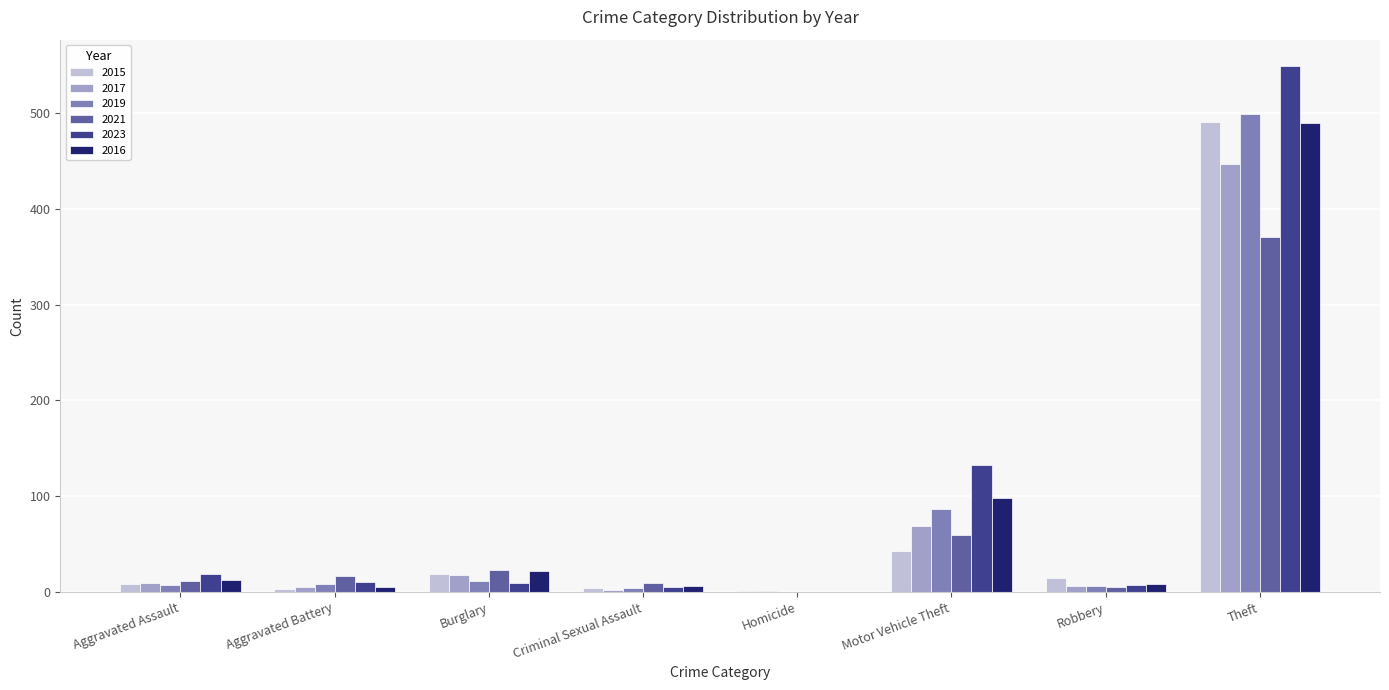

Which category has the highest value across all series?

Theft